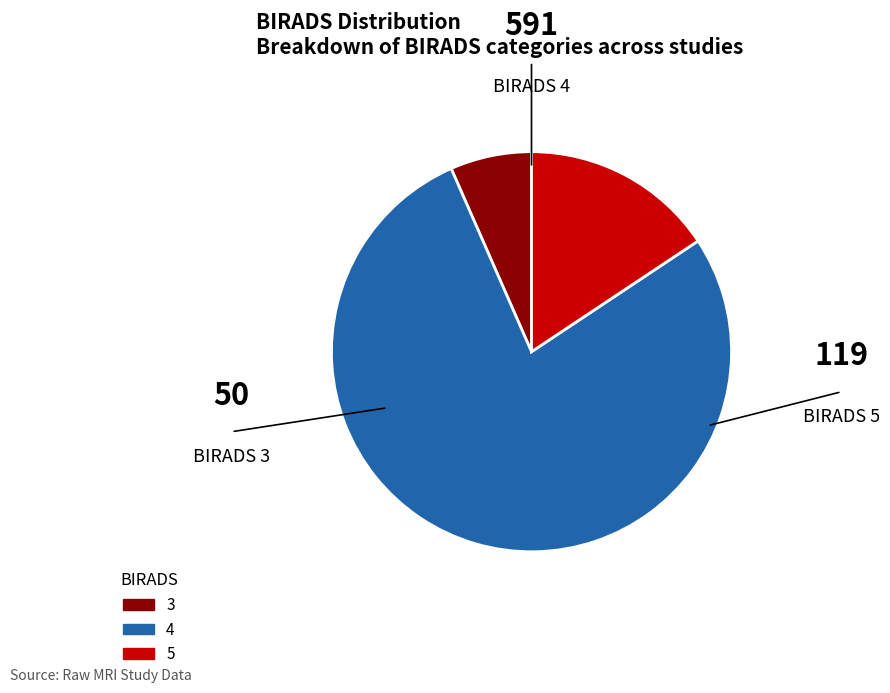

True or false: 3 accounts for 1% of the total.

False